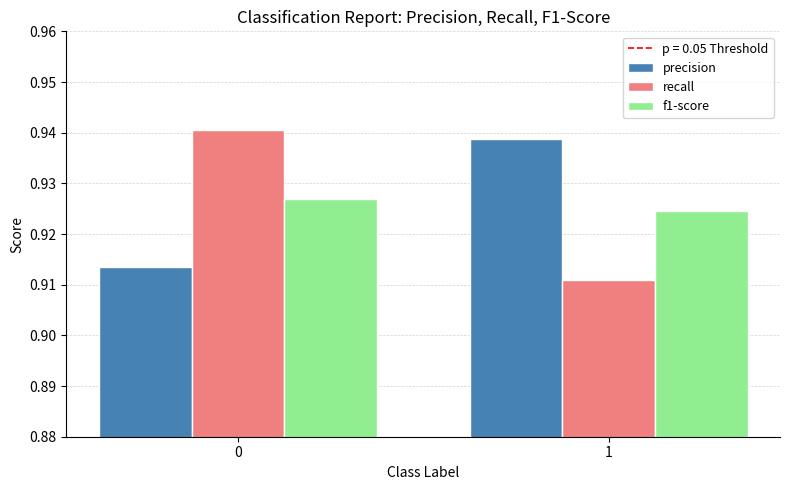

List the labels in order of recall value, smallest first.

1, 0